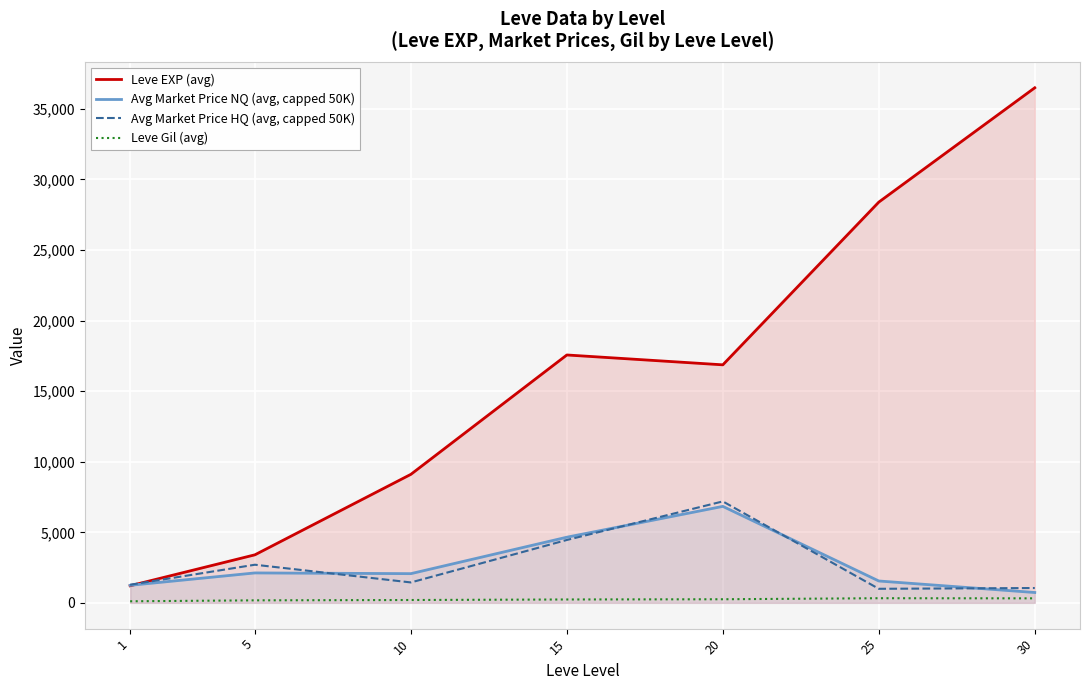

In Leve EXP (avg), how many points are higher than both neighbors (excluding endpoints)?

1